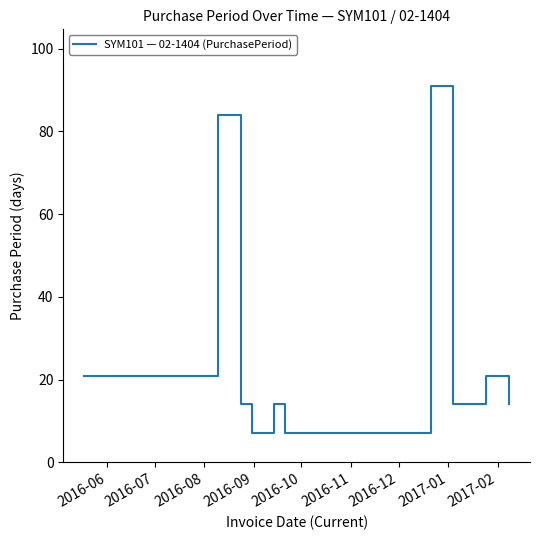

What is the difference between the second highest and second lowest values?

77